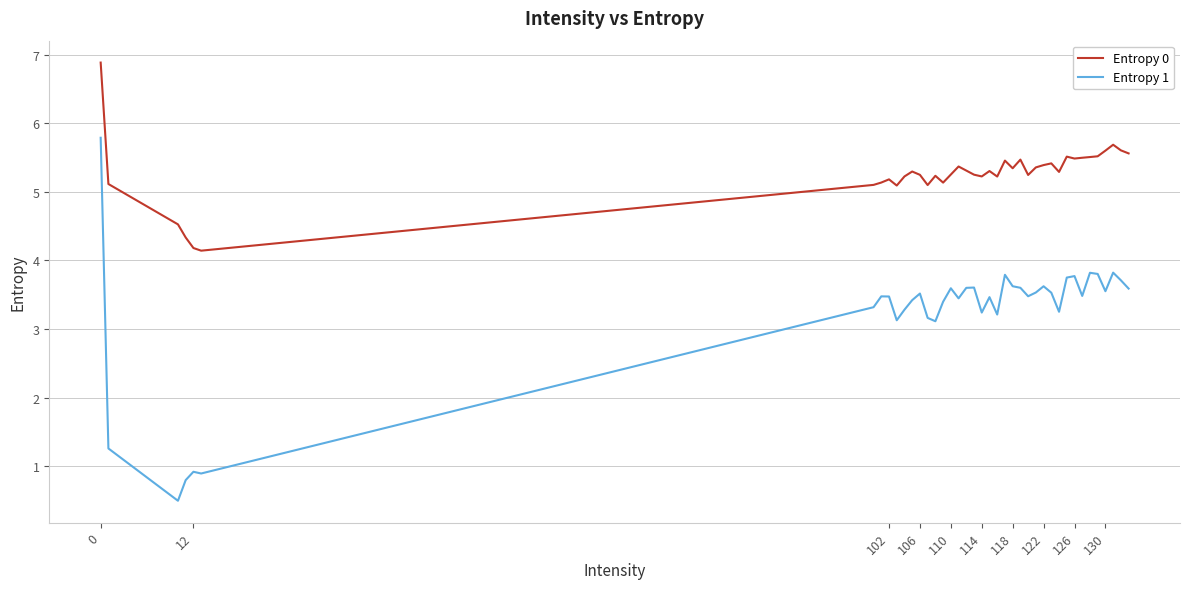

True or false: Entropy 0 and Entropy 1 intersect in this chart.

False